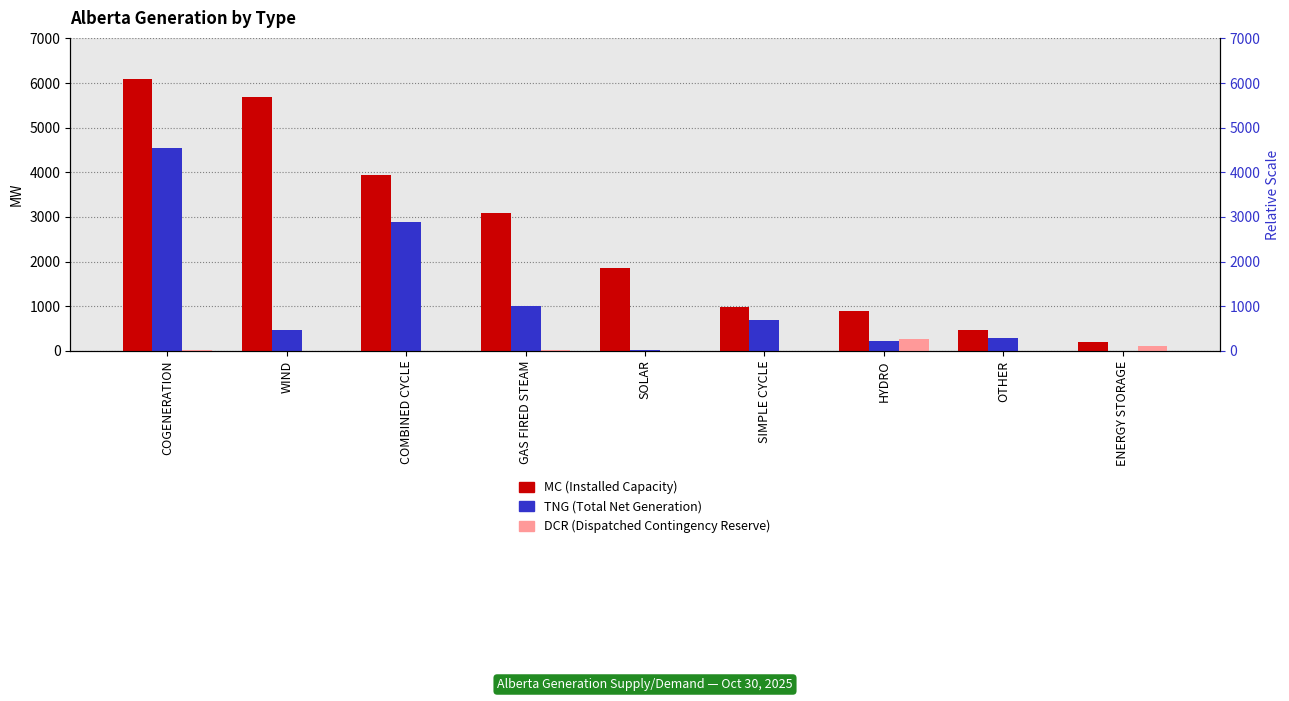

What are all the series names shown in the legend?

MC (Installed Capacity), TNG (Total Net Generation), DCR (Dispatched Contingency Reserve)